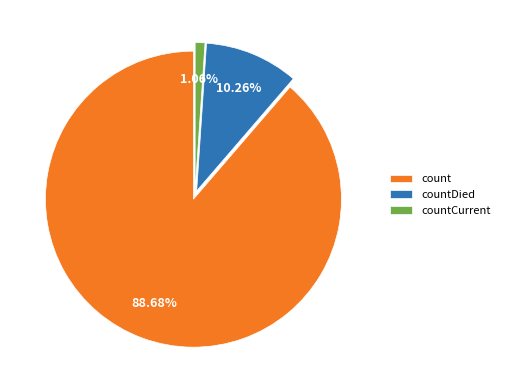

What is the smallest slice in the pie chart?

countCurrent